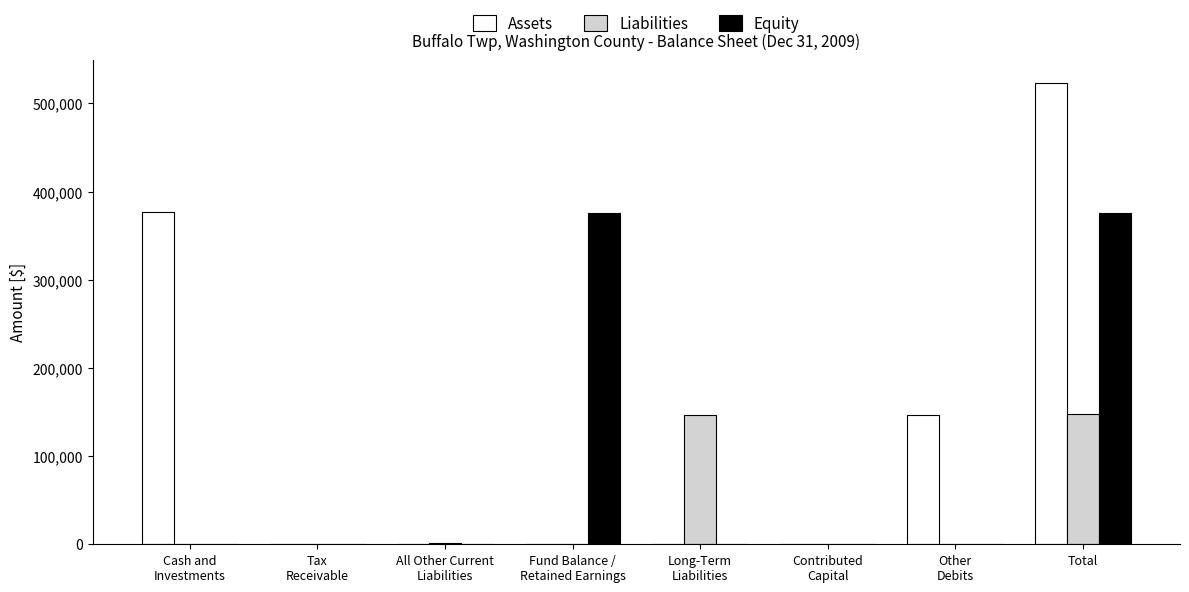

At which category is the sum across all series the highest?

Total